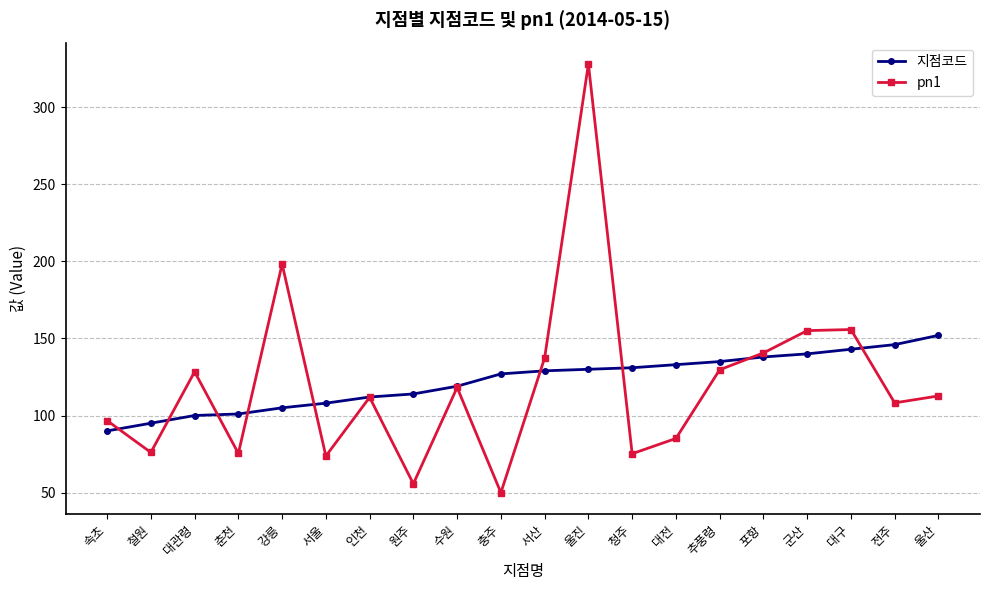

What position from the right is 철원?

19